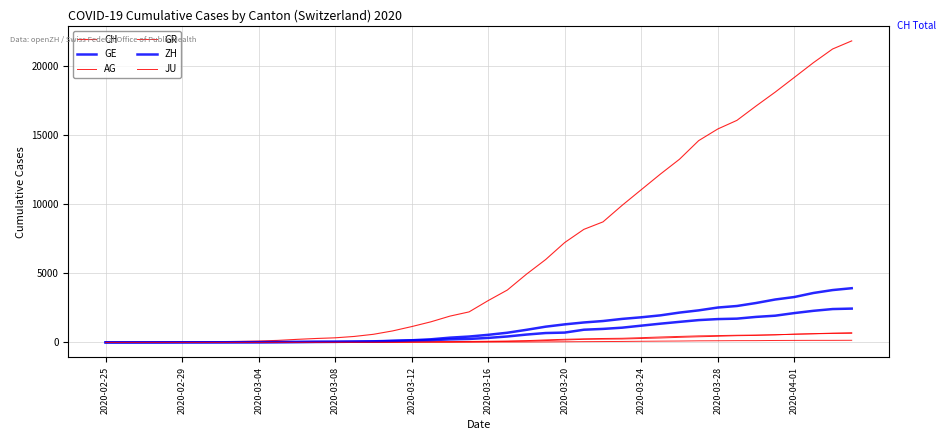

True or false: JU and ZH cross at least once.

False